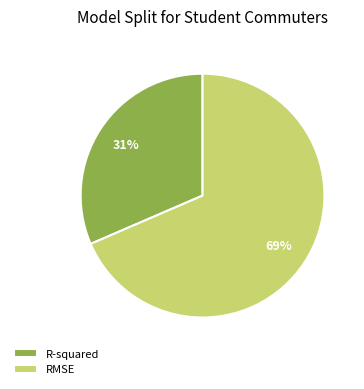

Which slice represents more than half of the pie?

RMSE